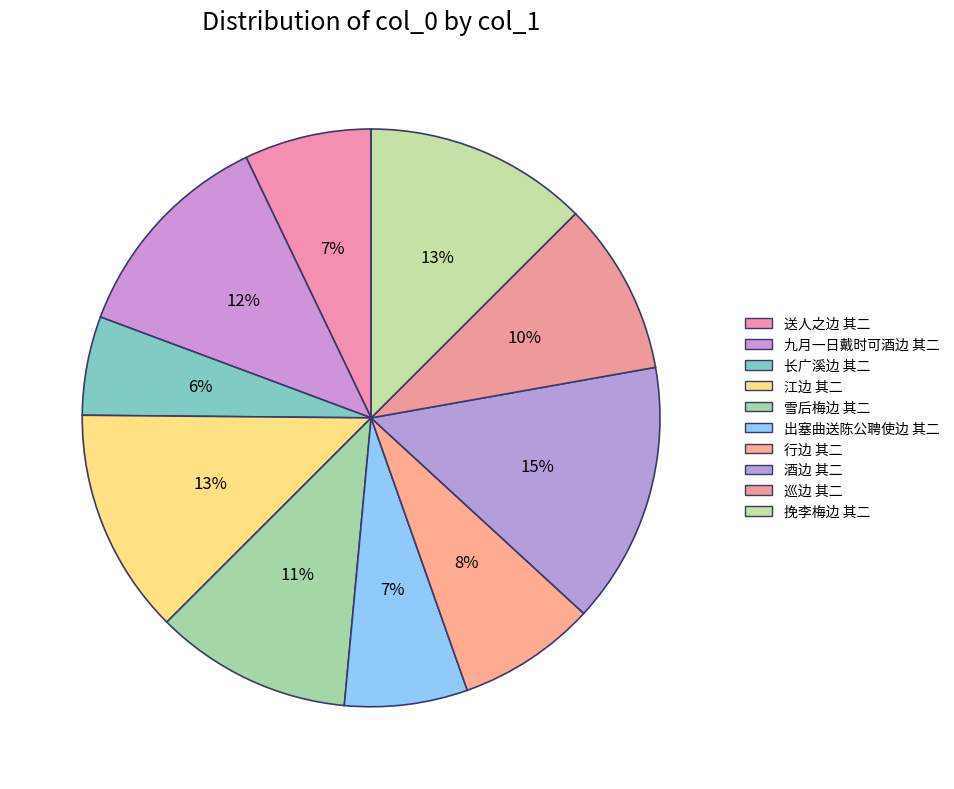

How many slices are in this pie chart?

10